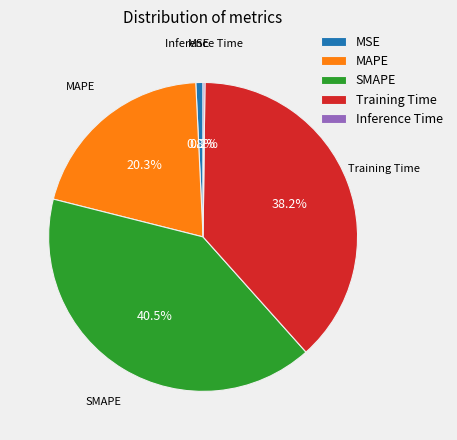

Which slice is the largest?

SMAPE